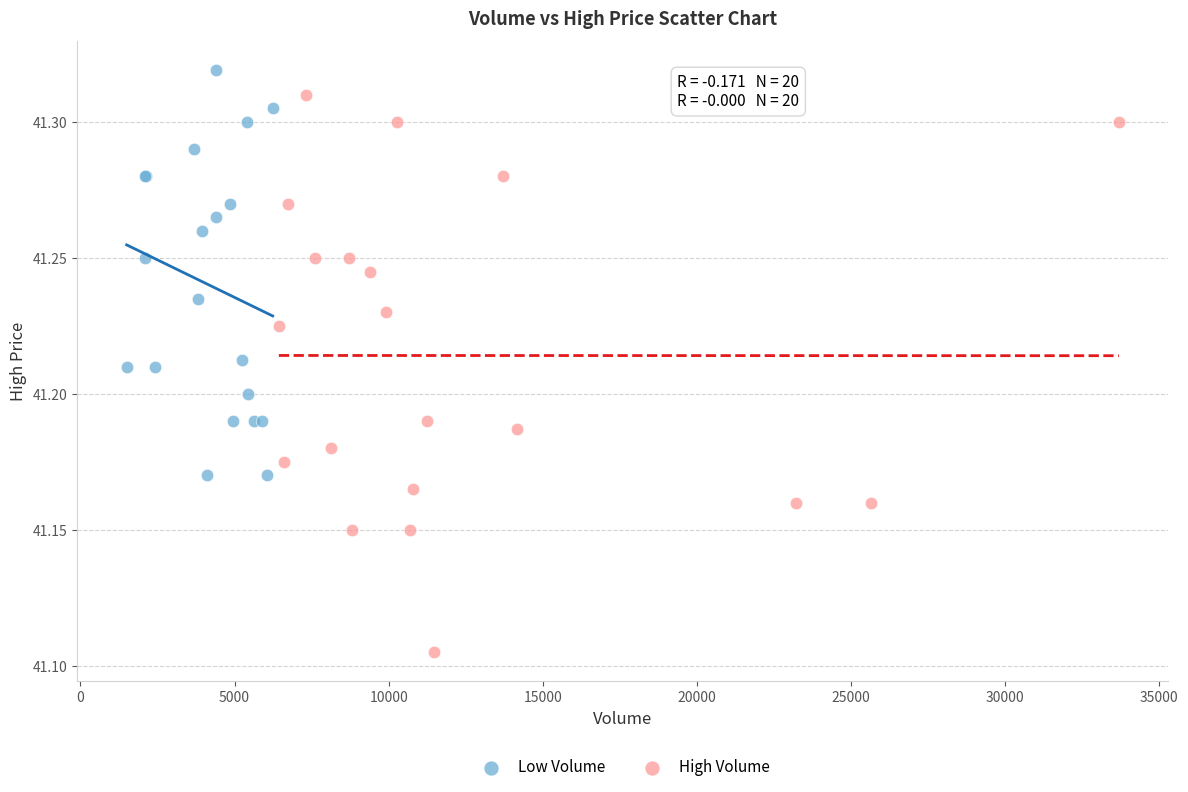

Which series has the largest Y range (max minus min)?

High Volume